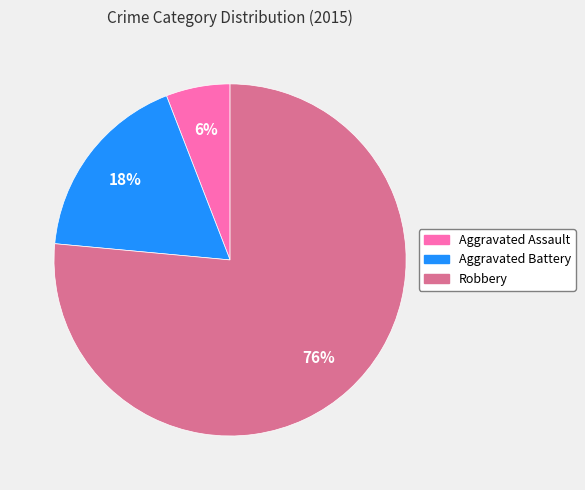

Which has a higher value, Robbery or Aggravated Battery?

Robbery